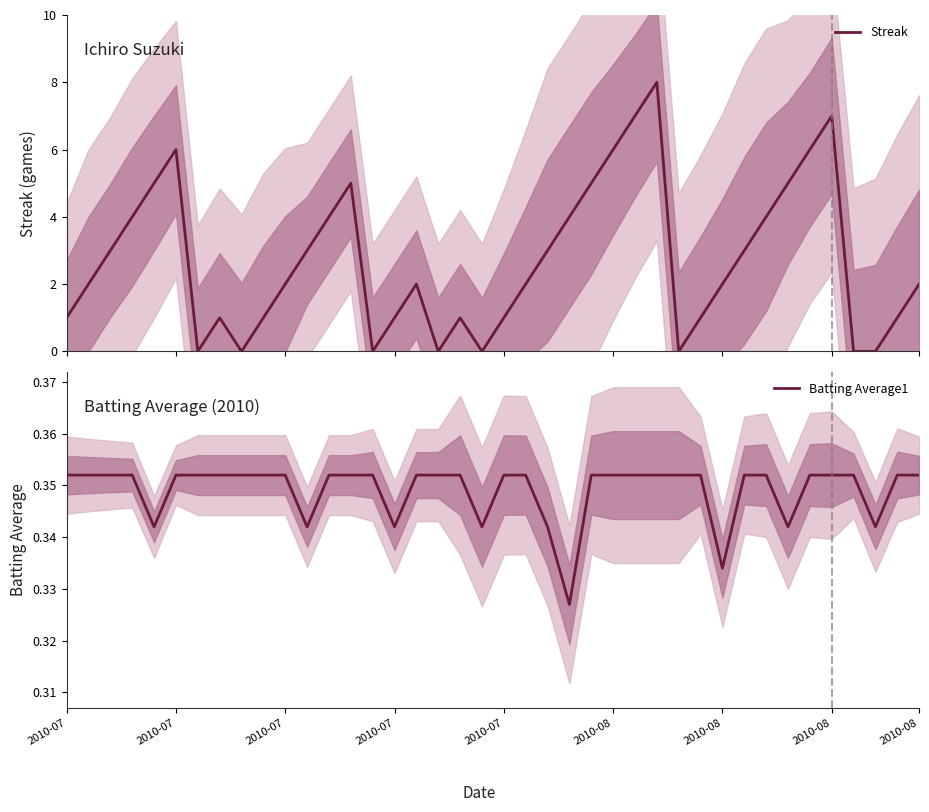

Is it true that Batting Average1 equals 0.5 at 2010-07?

False